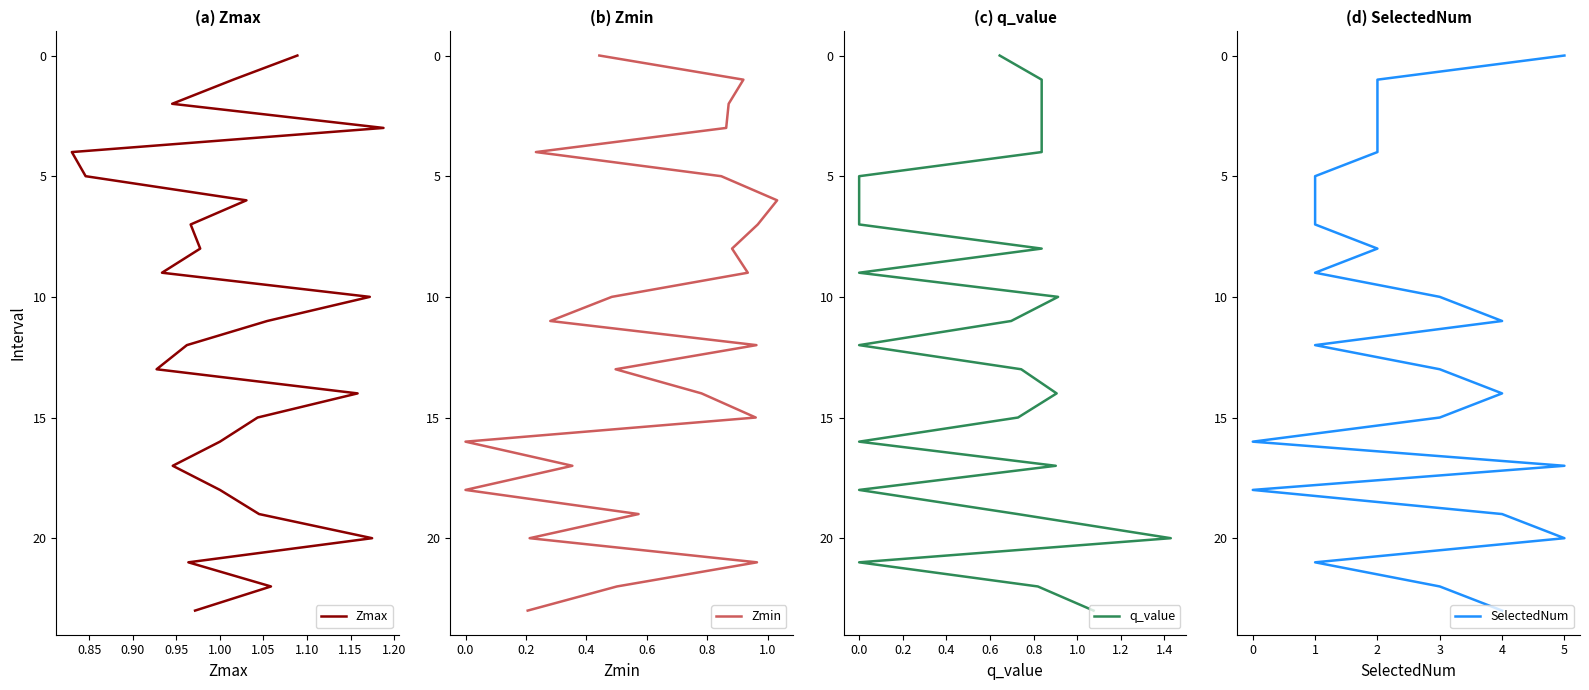

How many data points in SelectedNum are less than 12?

12